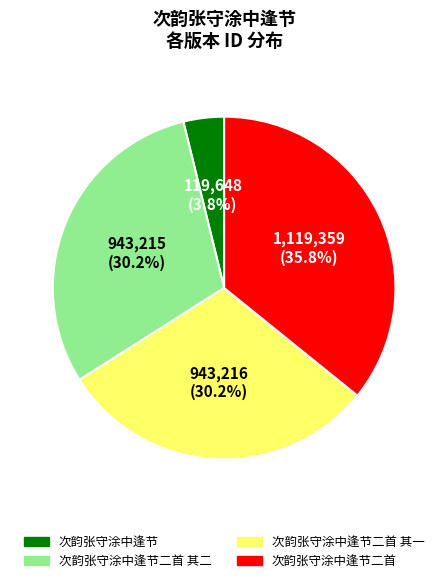

Is there any slice that represents more than half of the pie?

No